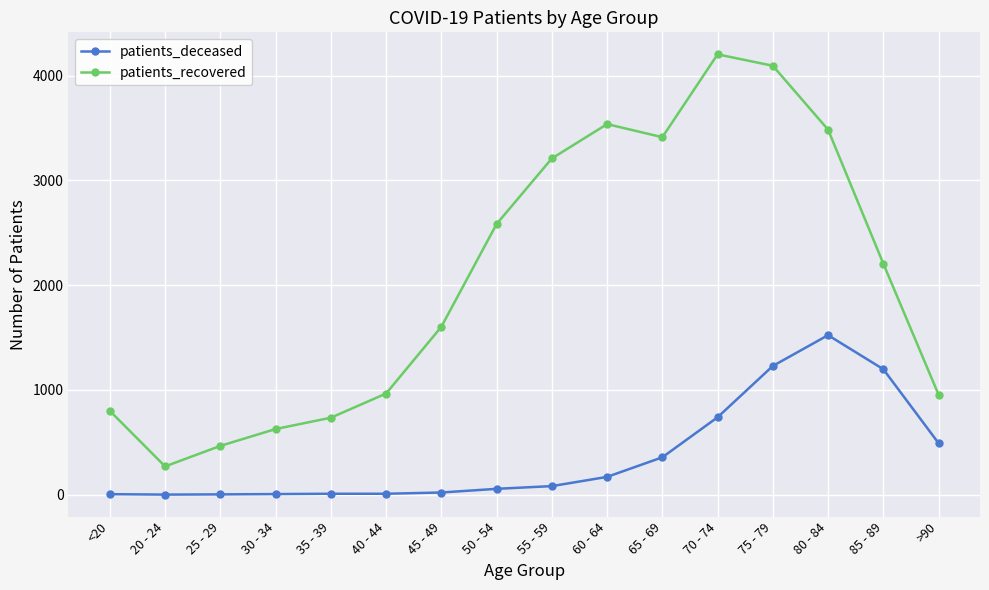

Which series has the widest spread of values?

patients_recovered